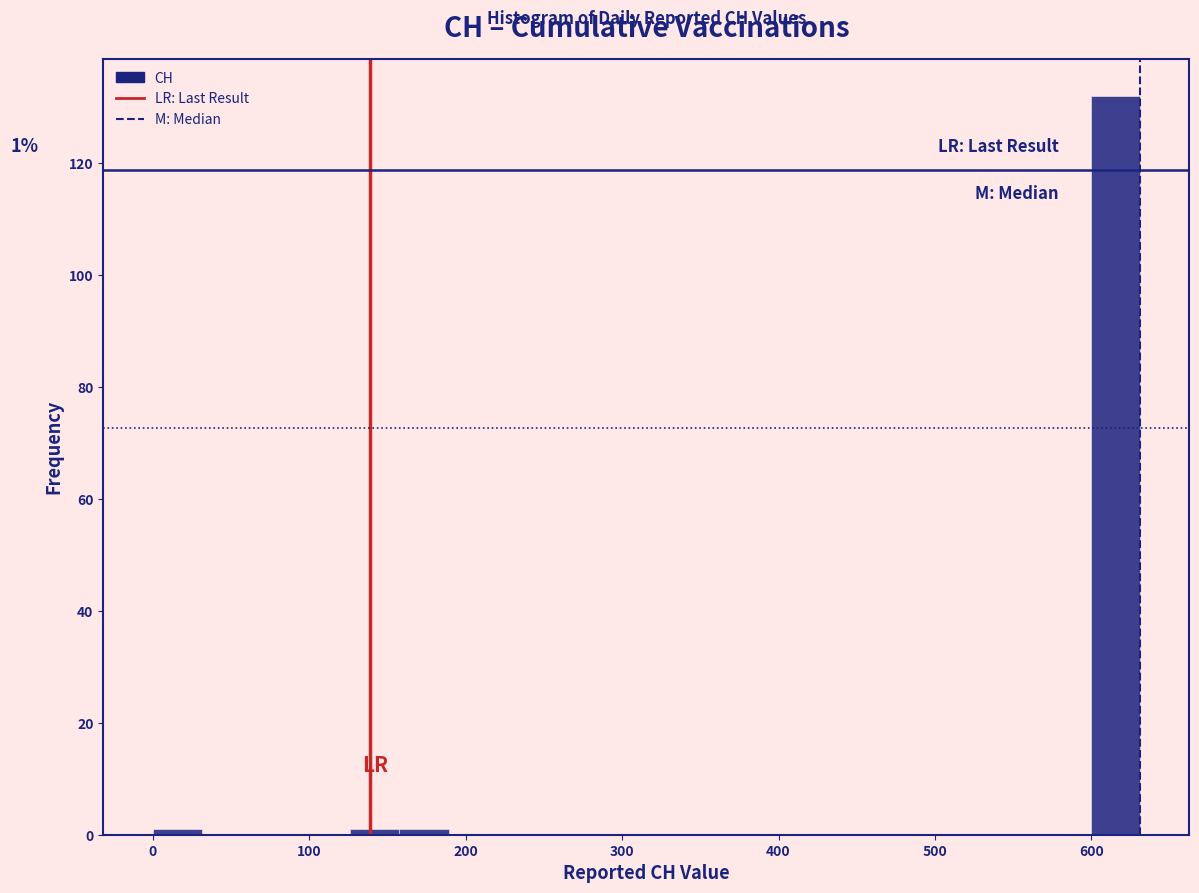

Read against the x-axis, roughly where is the centre of the tallest bar?

620